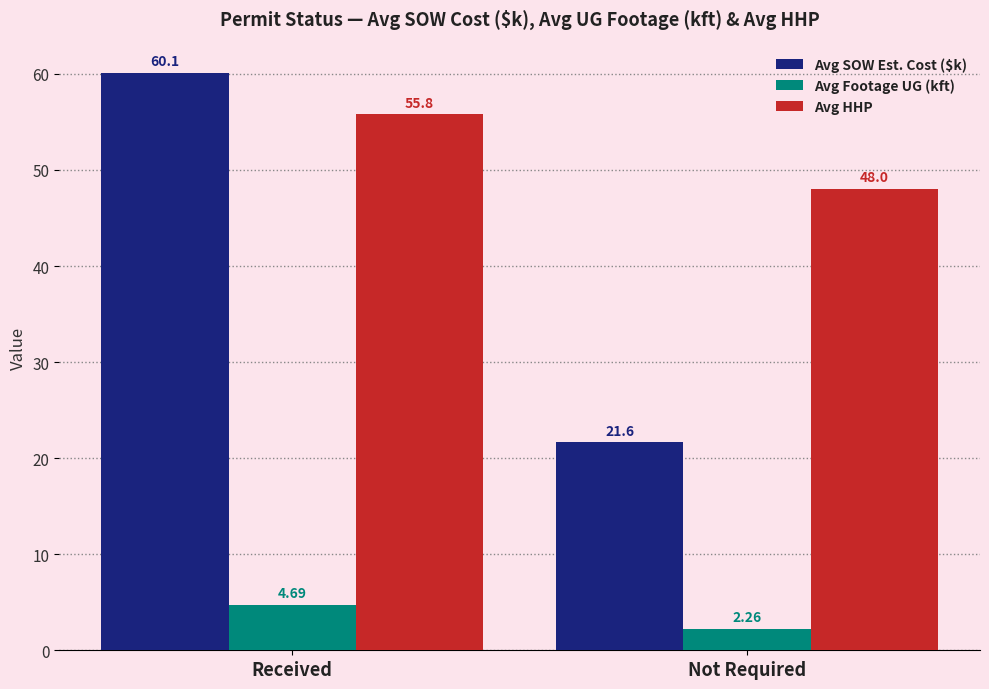

What is the sum of all Avg Footage UG (kft) values?

7.0